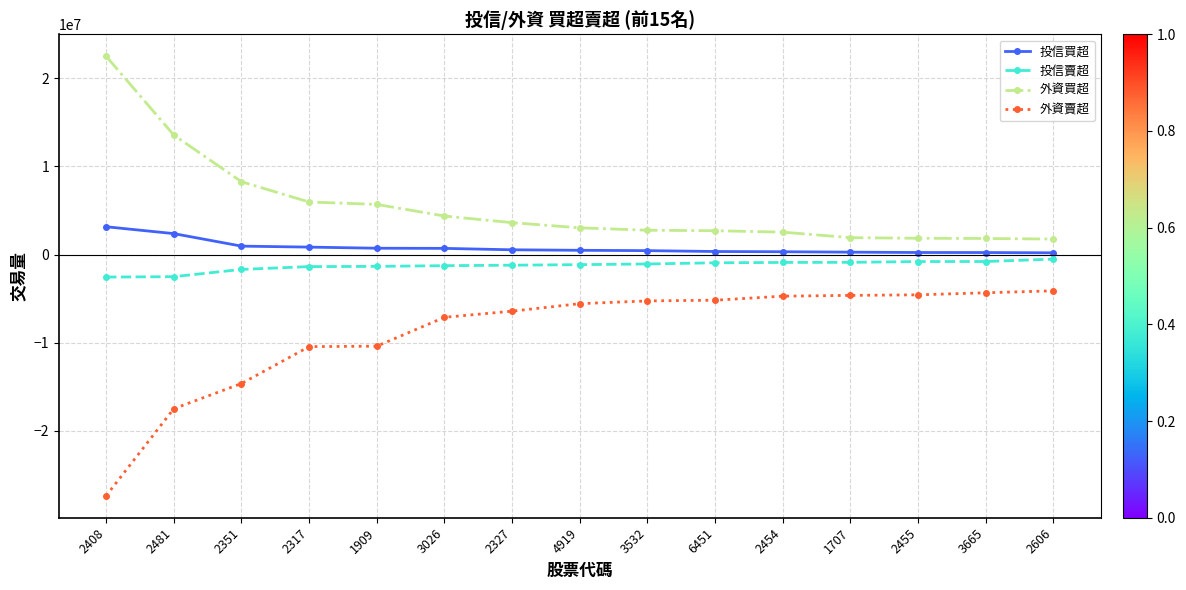

What is the minimum value for 投信賣超?

-2561000